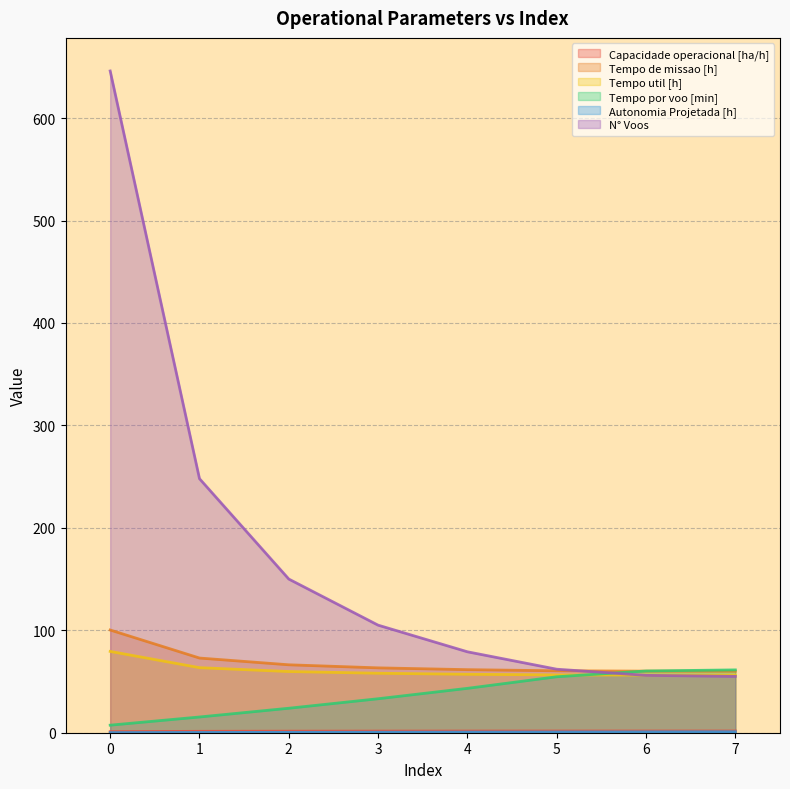

Rank the categories by N° Voos value from highest to lowest.

0, 1, 2, 3, 4, 5, 6, 7